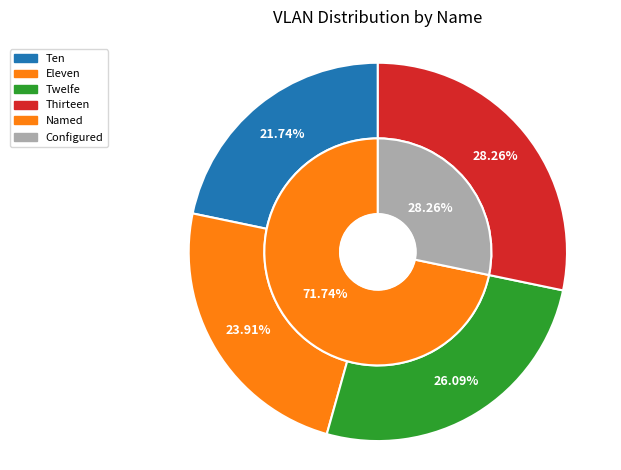

Rank the categories by value from highest to lowest.

Thirteen, Twelfe, Eleven, Ten